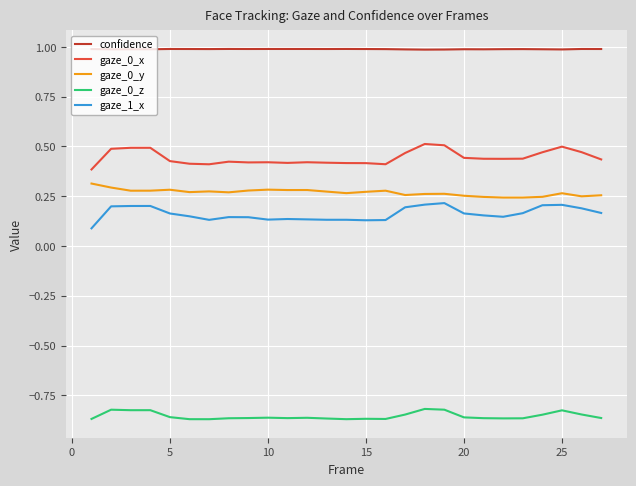

Which series has the largest total across all categories?

confidence